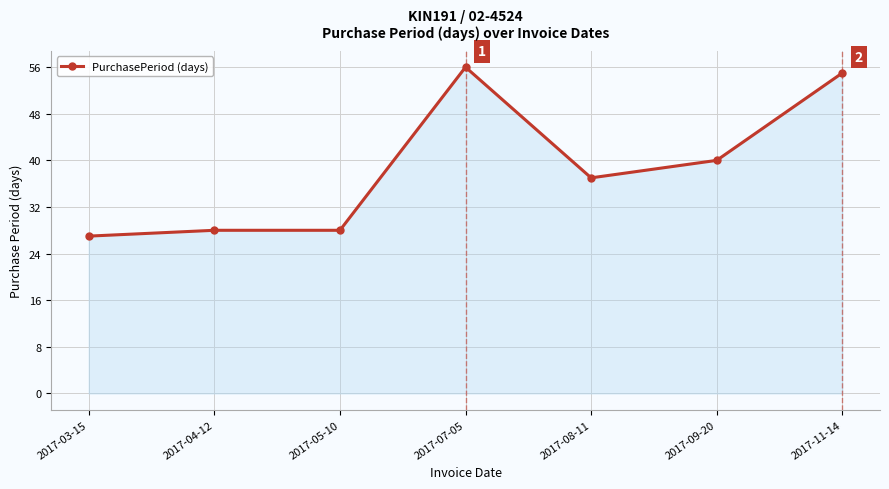

What is the minimum value shown in the chart?

27